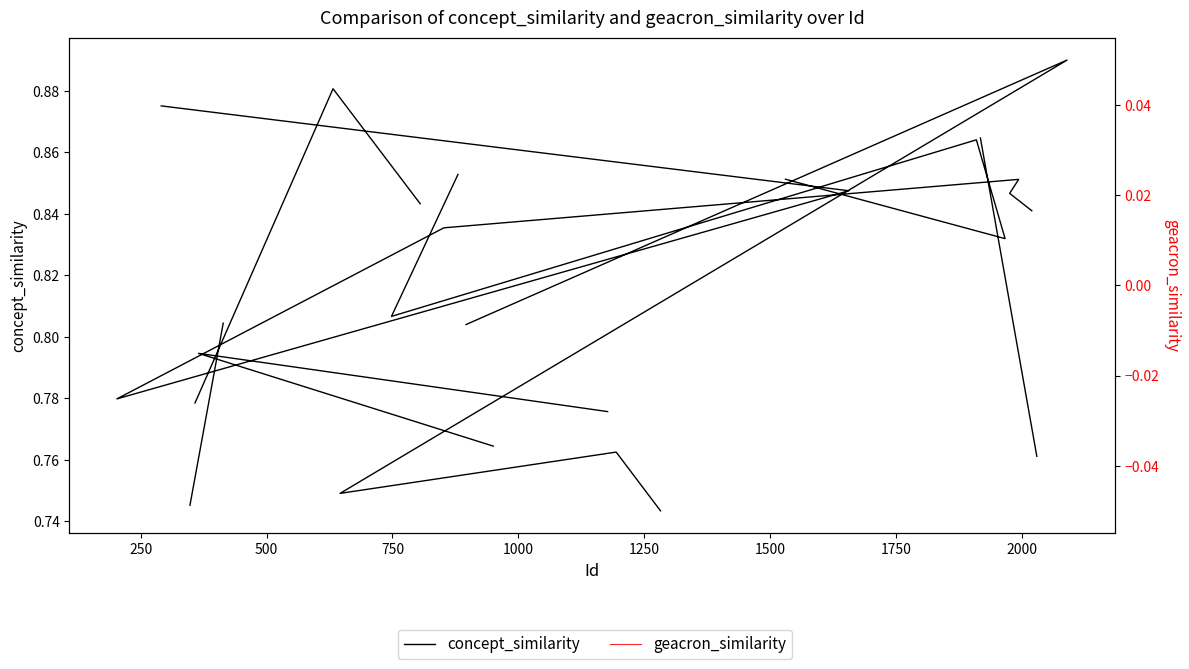

Count the number of data series in this chart.

2